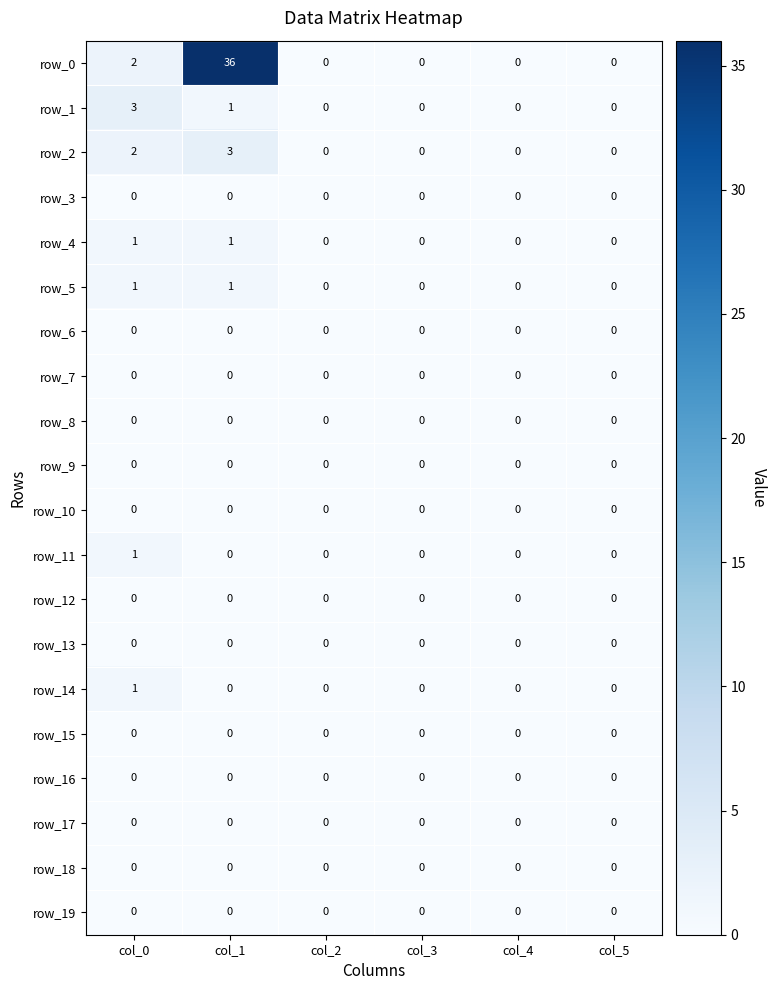

At how many categories does at least one series exceed 22?

1